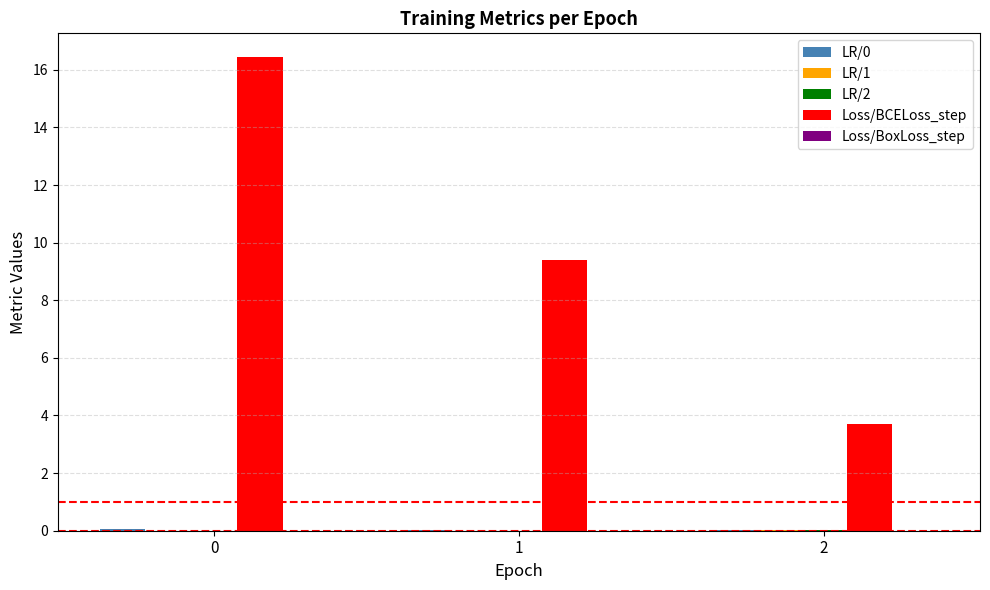

Which series changed the most between 0 and 2?

Loss/BCELoss_step